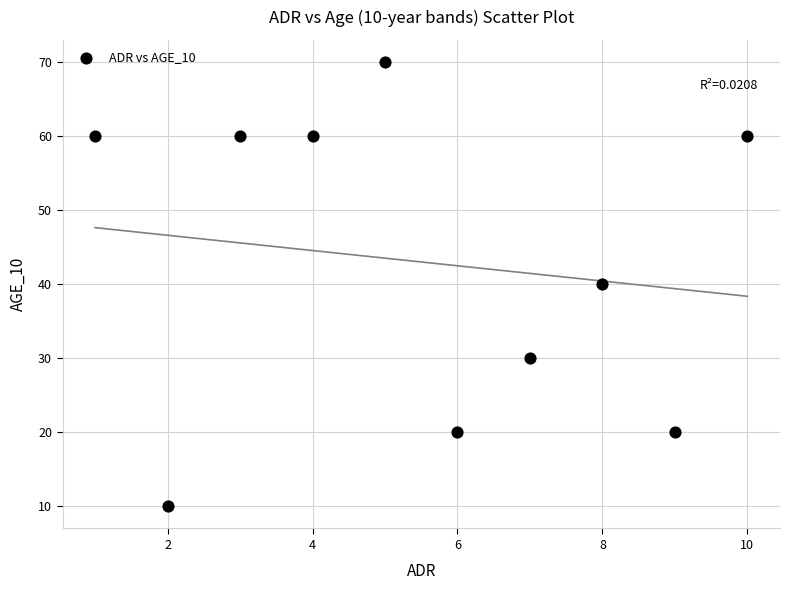

What is the range of Y values (max minus min)?

60